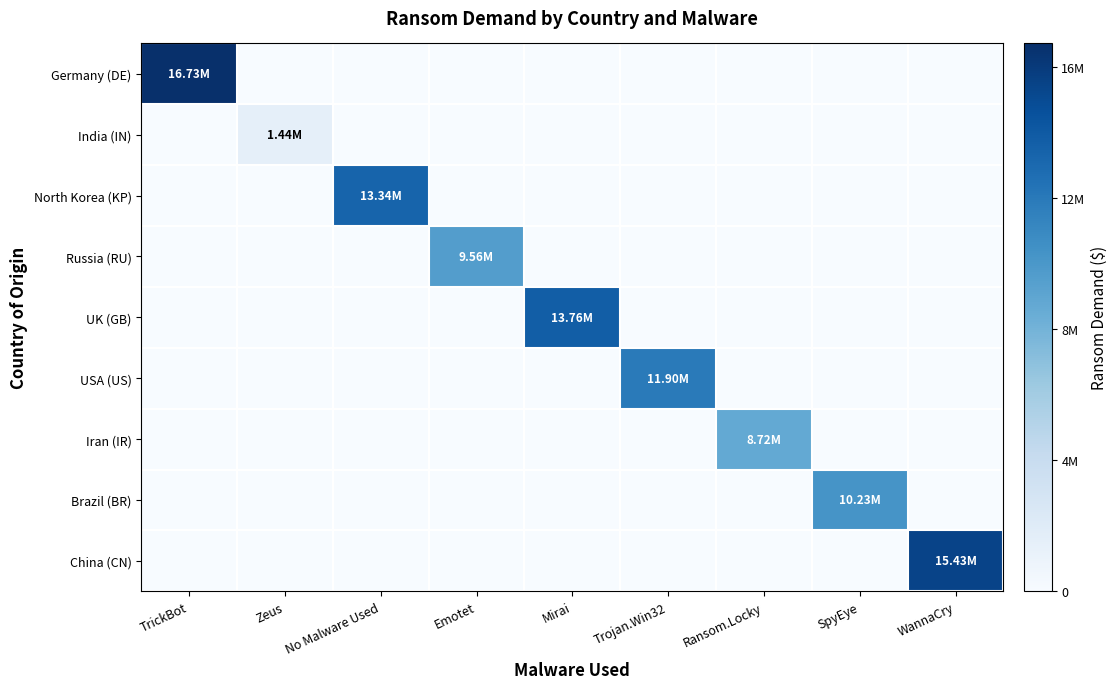

Which series has the largest range (max minus min)?

Germany (DE)